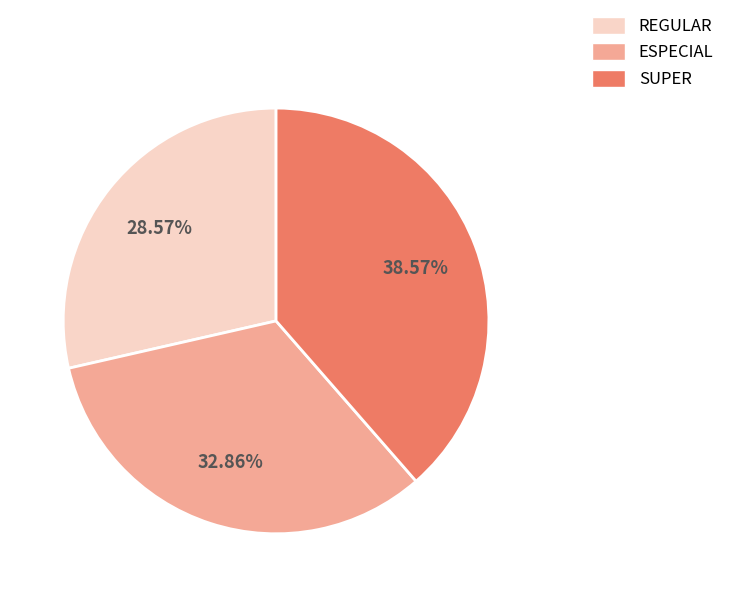

Which slice is the smallest?

REGULAR